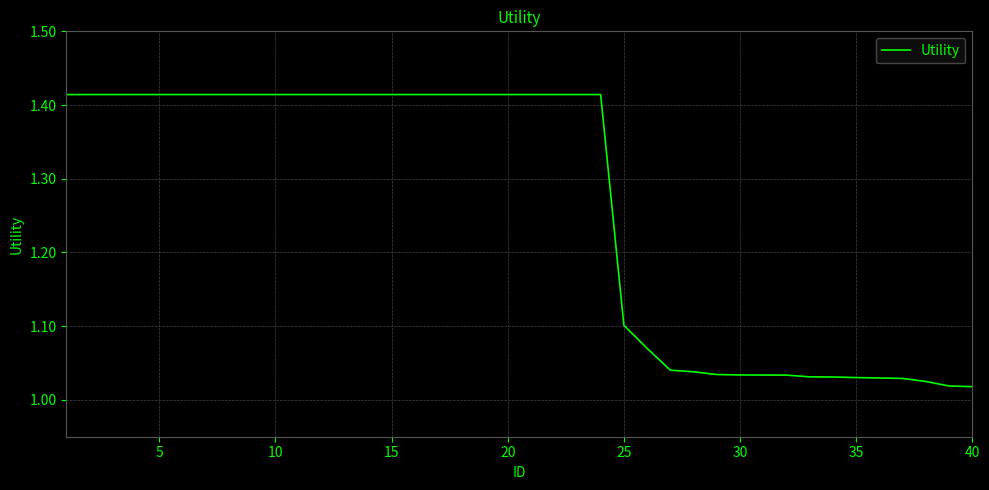

What is the difference between the maximum and minimum values?

0.4